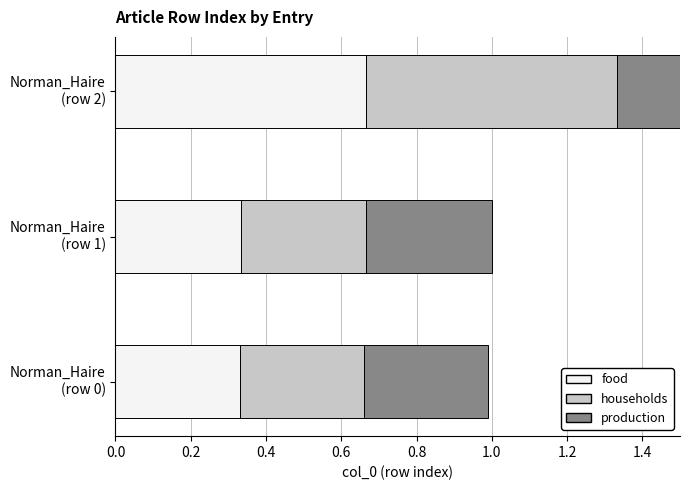

Where is the data nearest to the value 1?

Norman_Haire
(row 1)